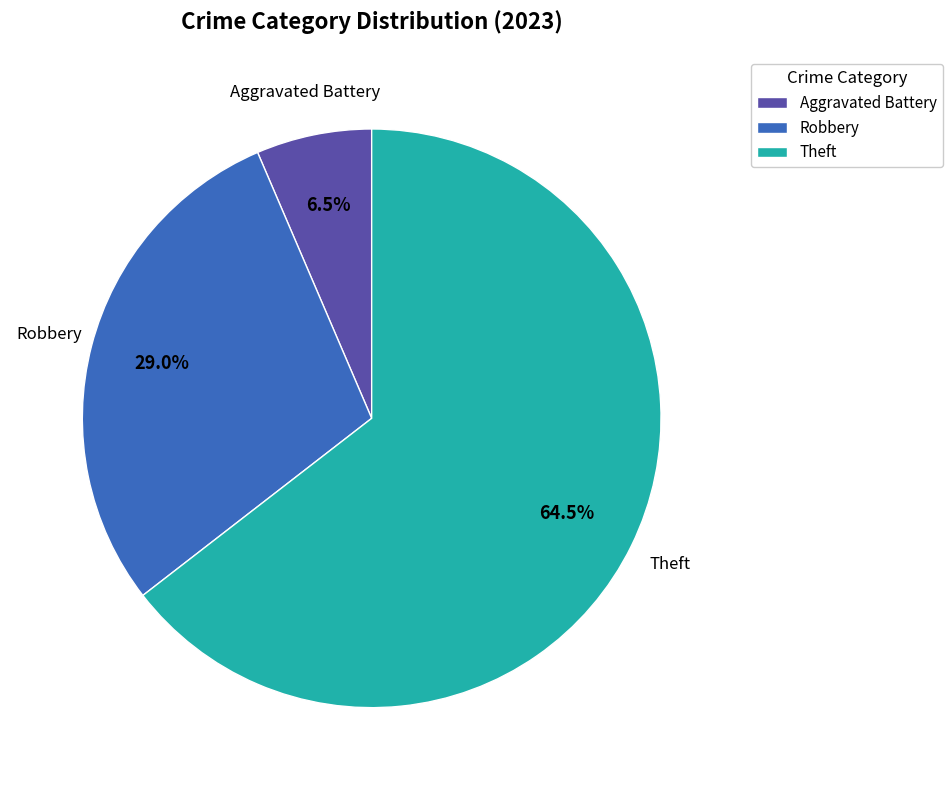

Combined, what portion of the pie is Robbery and Aggravated Battery?

35.5%